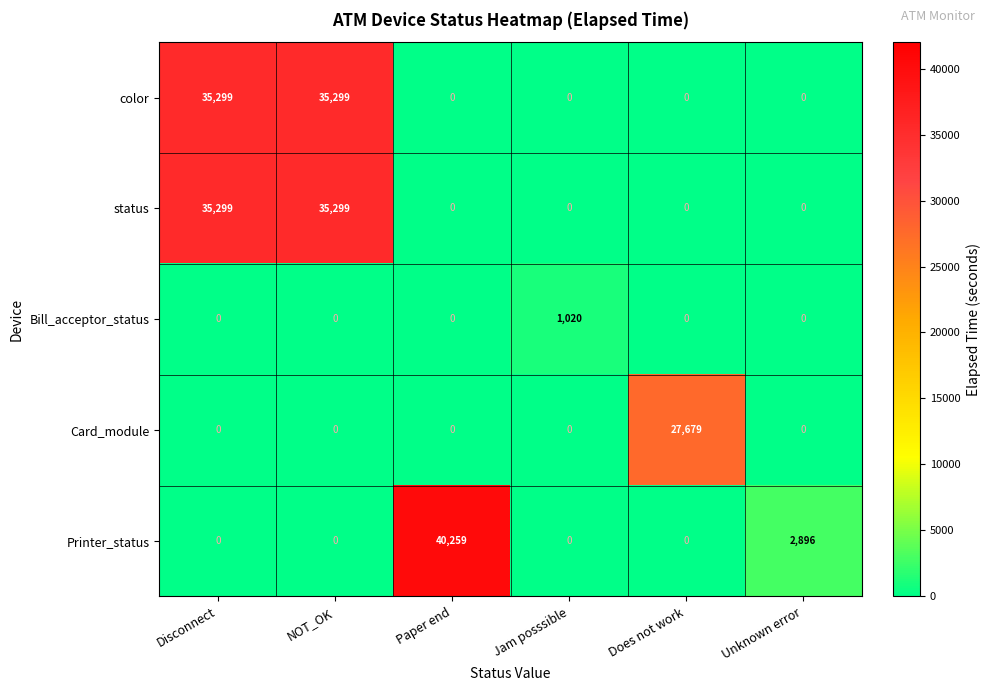

What is the difference between the Bill_acceptor_status values at Unknown error and Jam posssible?

1020